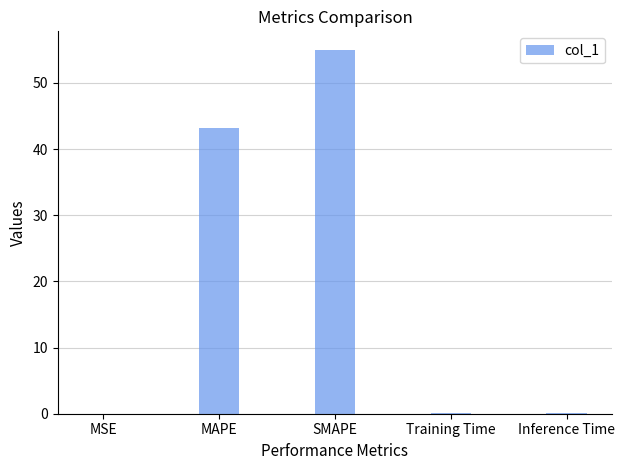

What is the sum of all values?

98.3